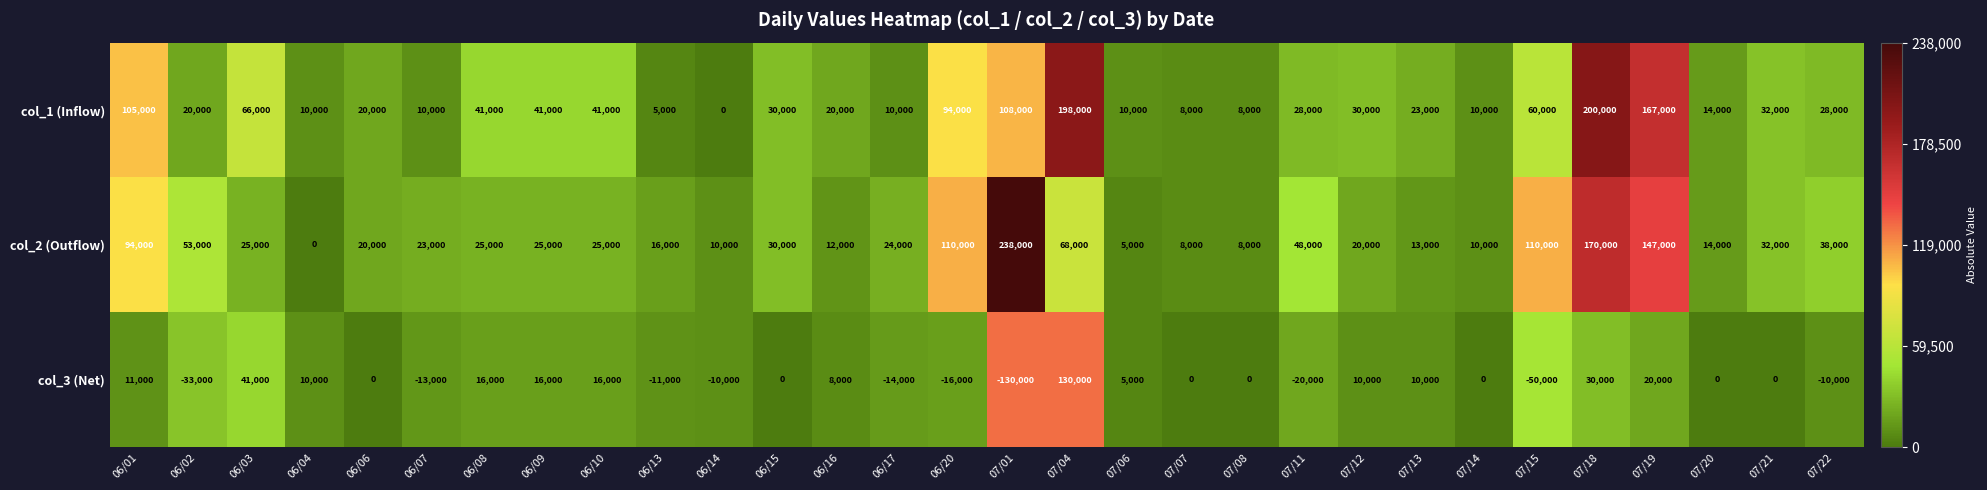

Which series changed the most between 07/11 and 07/14?

col_2 (Outflow)